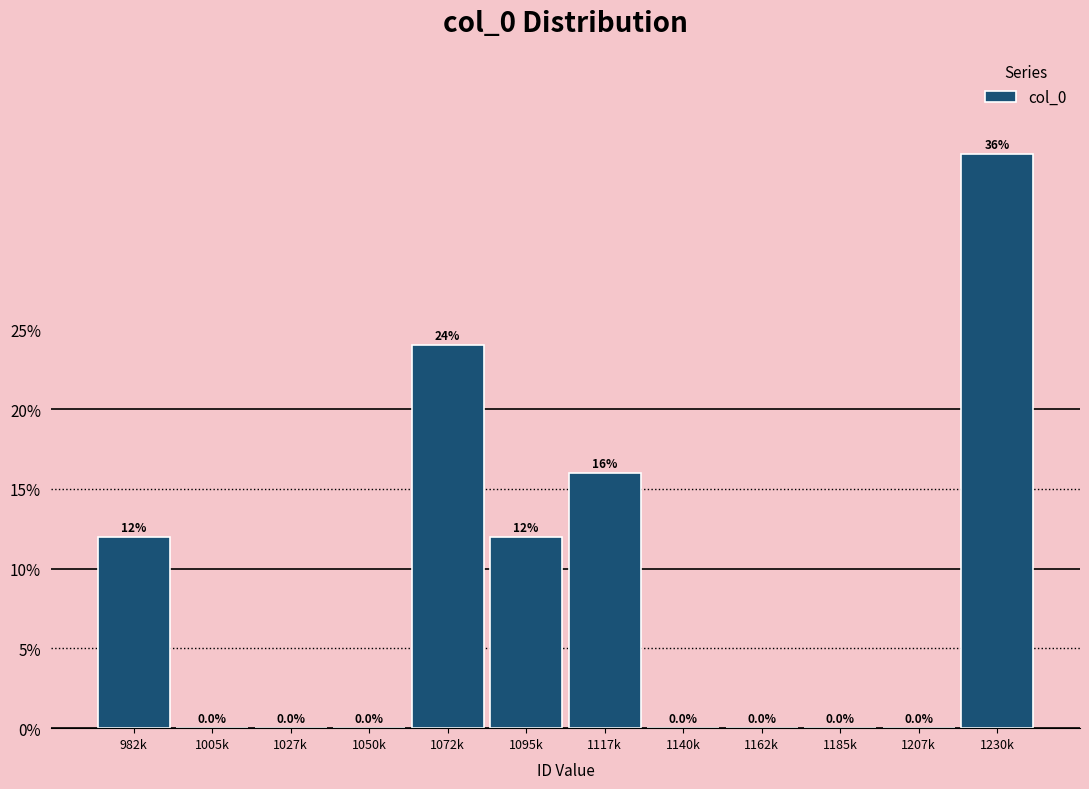

Reading right to left, extract all data points from this chart.

1230k=36	1207k=0	1185k=0	1162k=0	1140k=0	1117k=16	1095k=12	1072k=24	1050k=0	1027k=0	1005k=0	982k=12